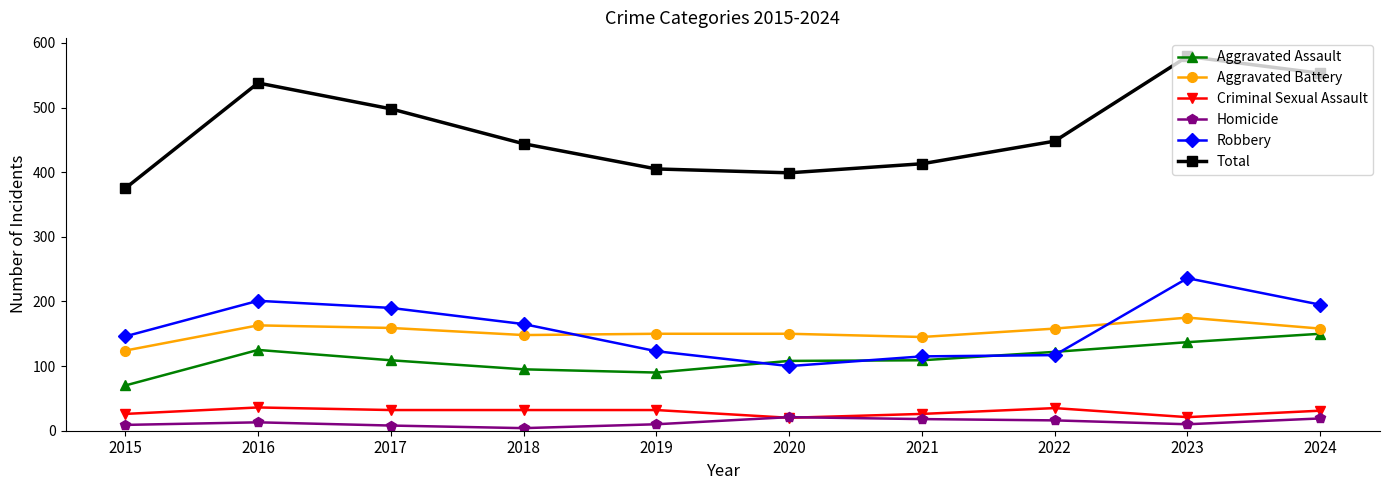

Which series changed the most between 2017 and 2018?

Total